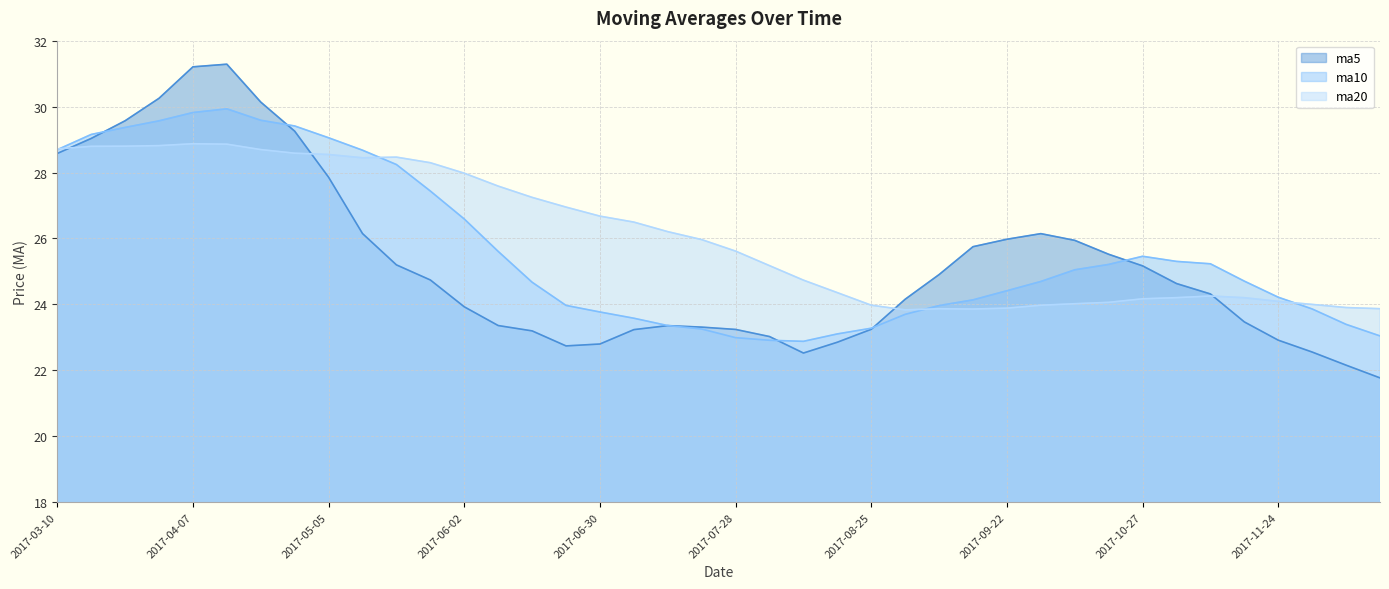

True or false: ma5 has more than 0 interior local peaks.

True